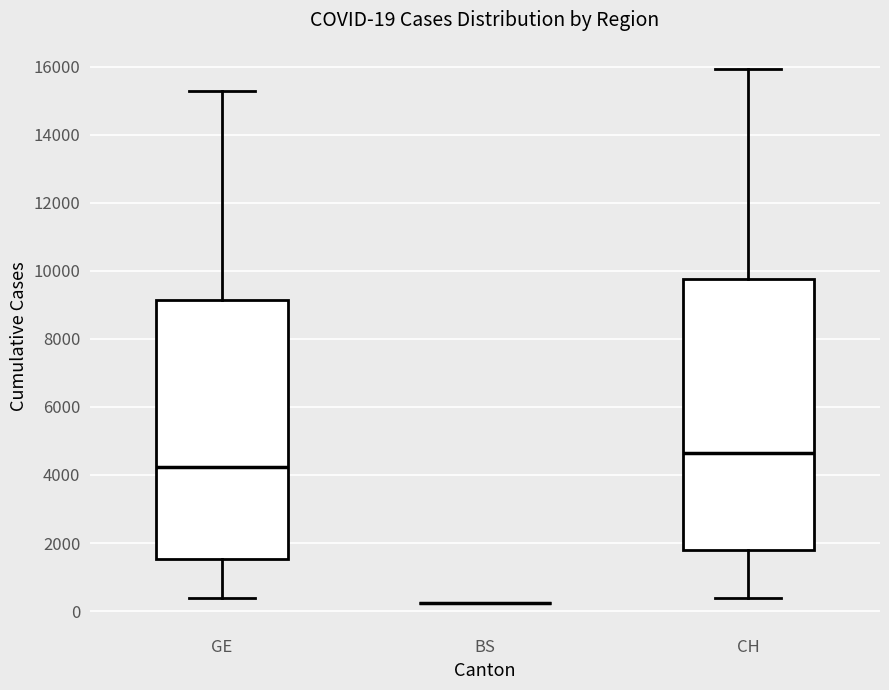

Comparing the boxes themselves (not the whiskers), which one is the tallest?

CH